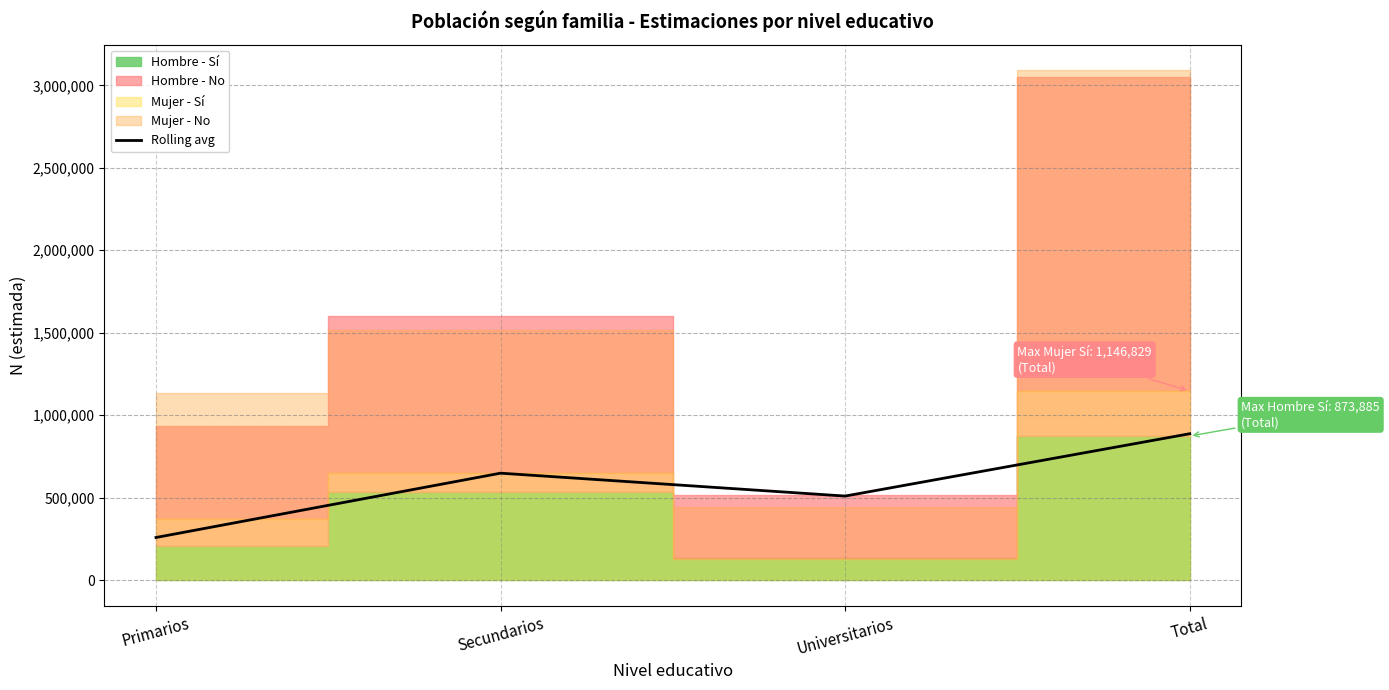

Reading left to right, transcribe all the data shown in this chart.

258378.6	648464.0	509652.9	887599.1